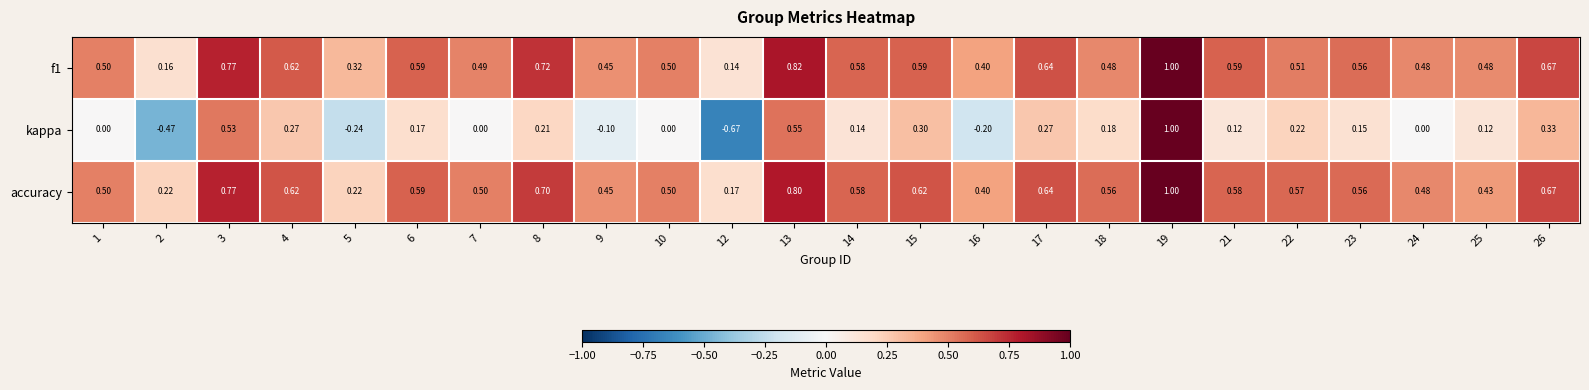

What is the difference between the highest and lowest values at 15?

0.3